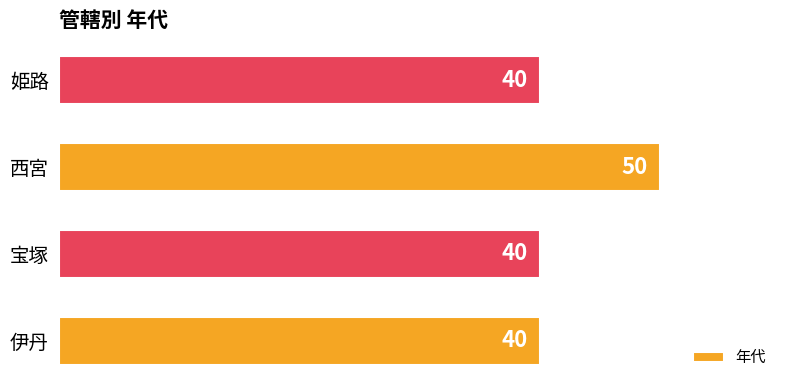

The value at 西宮 is 74. True or false?

False